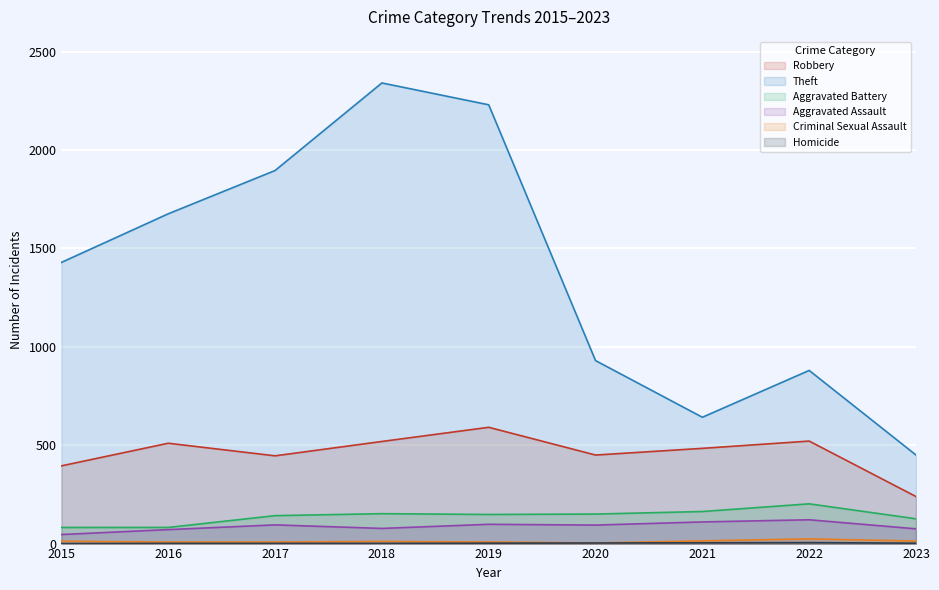

Which has a higher value, 2020 or 2015?

2020